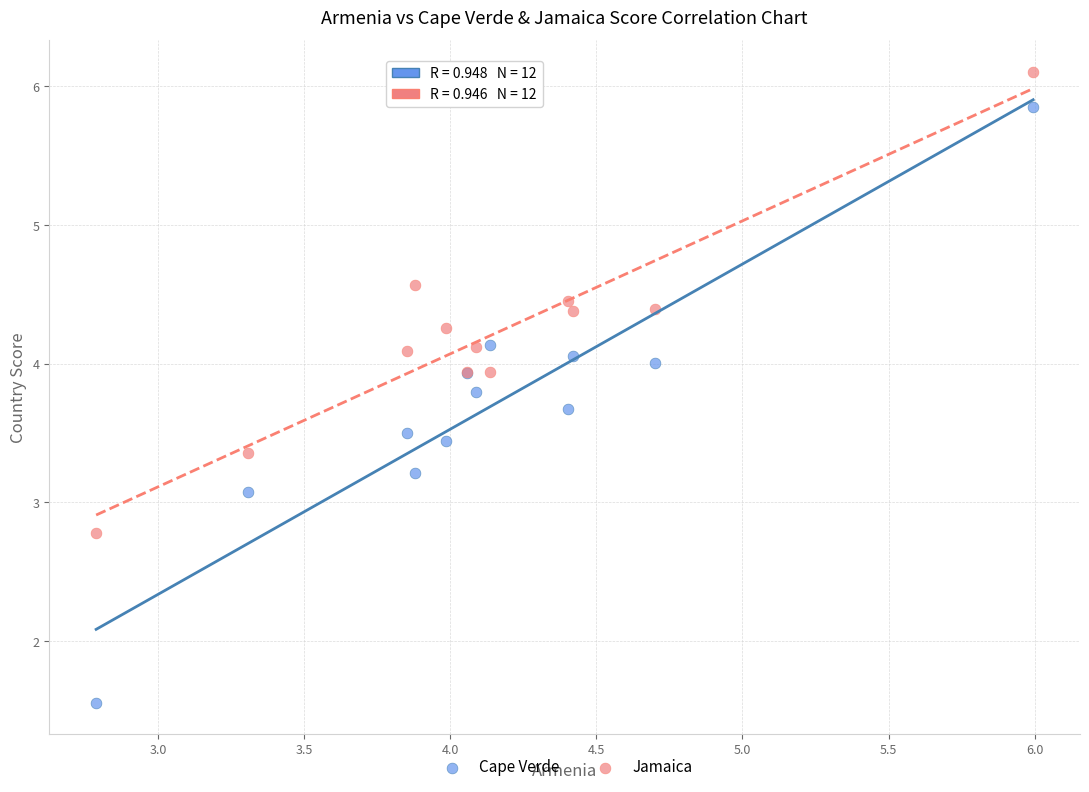

Across all series, what Y value is closest to 3?

3.1